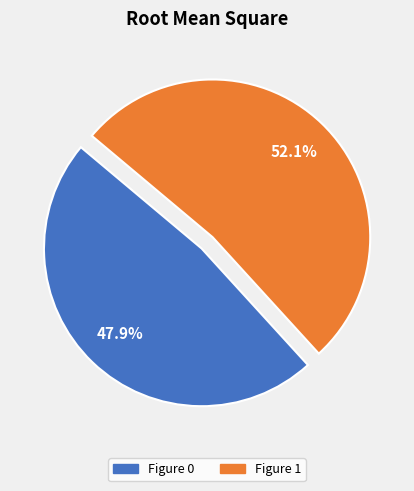

True or false: Figure 0 accounts for 48% of the total.

True